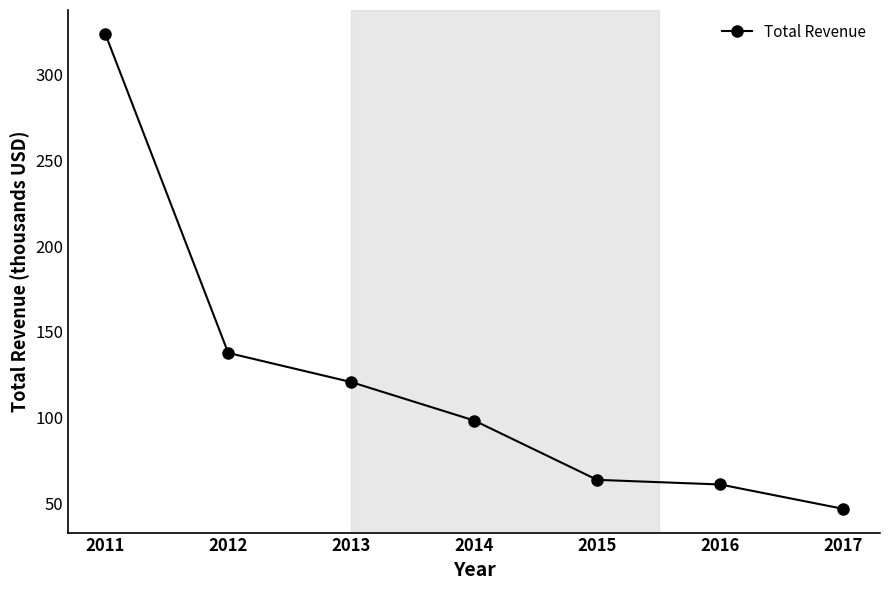

What is the difference between the maximum and minimum values?

277.0